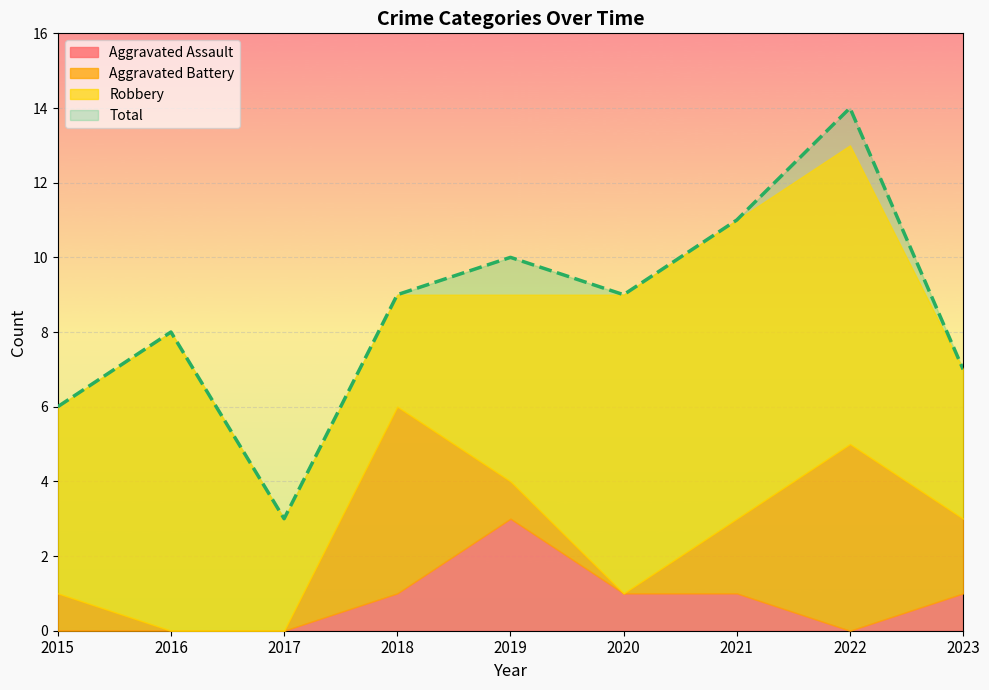

At which label does Total reach its peak?

2022